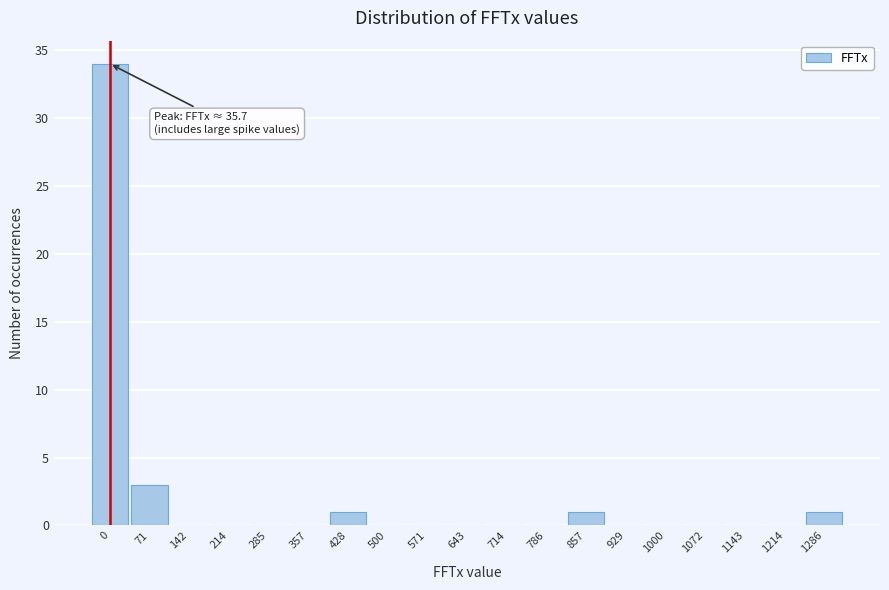

Reading left to right, what are all the values shown in this chart?

0=34	71=3	142=0	214=0	285=0	357=0	428=1	500=0	571=0	643=0	714=0	786=0	857=1	929=0	1000=0	1072=0	1143=0	1214=0	1286=1